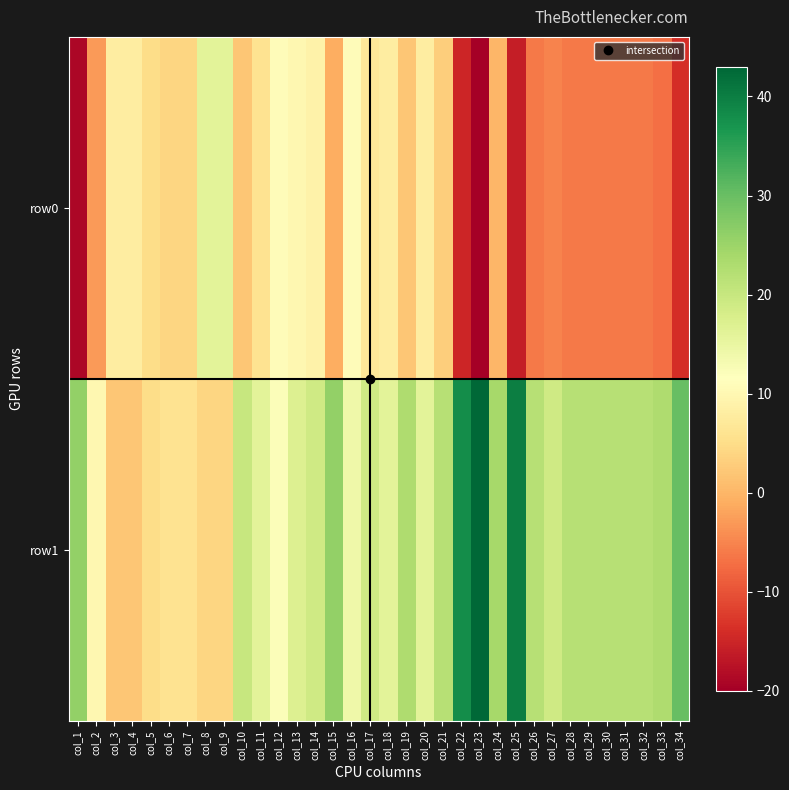

Which has a higher value, col_11 or col_18?

col_18